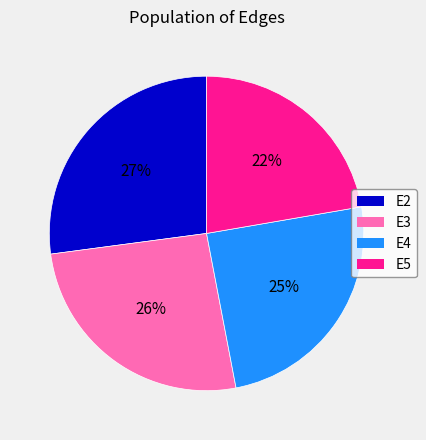

To the nearest percent, what is the average slice percentage?

25%